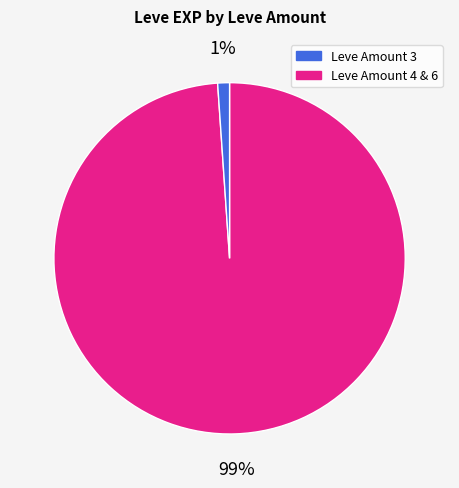

Does any single category account for the majority?

Yes